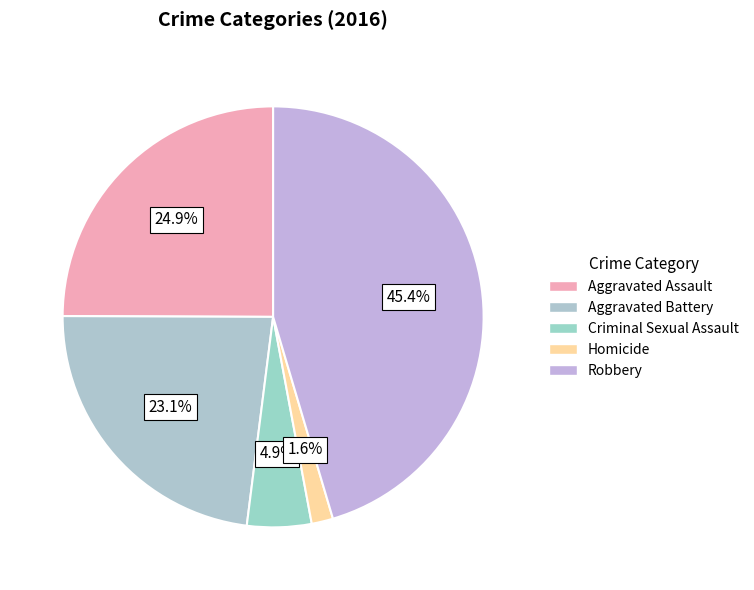

Which slice is the largest?

Robbery